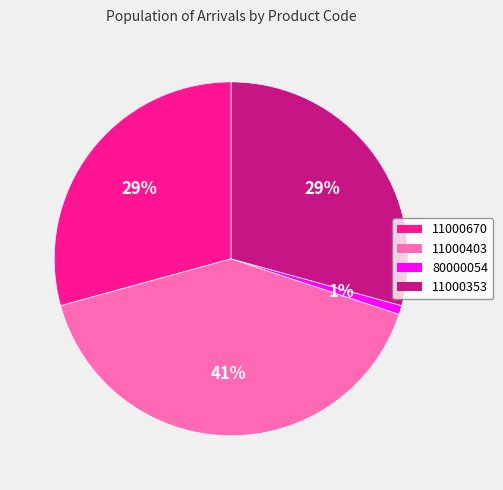

Which slice is the smallest?

80000054